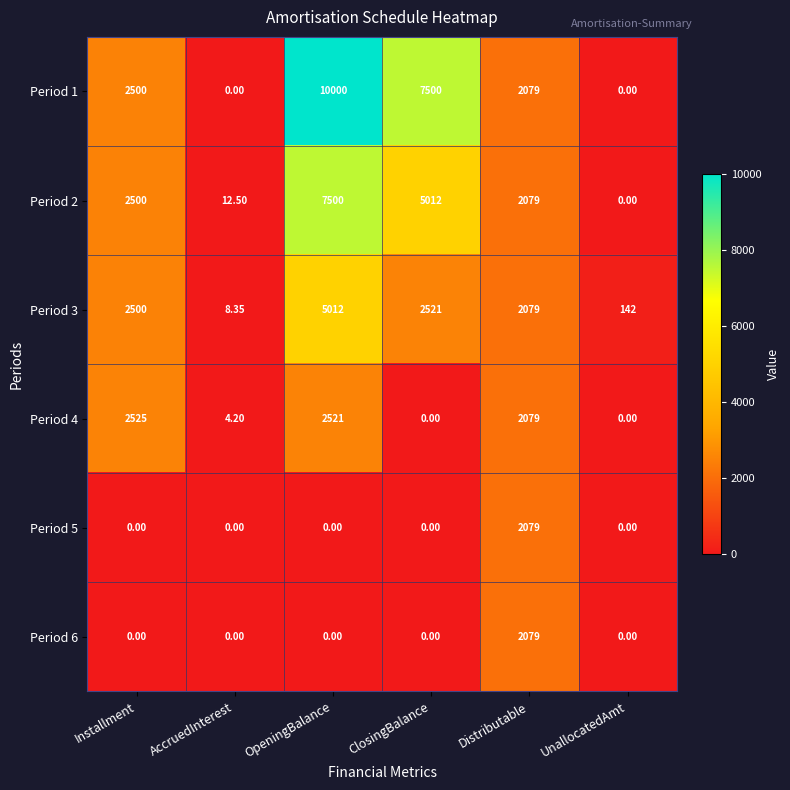

Which category has the highest value in the Period 6 series?

Distributable